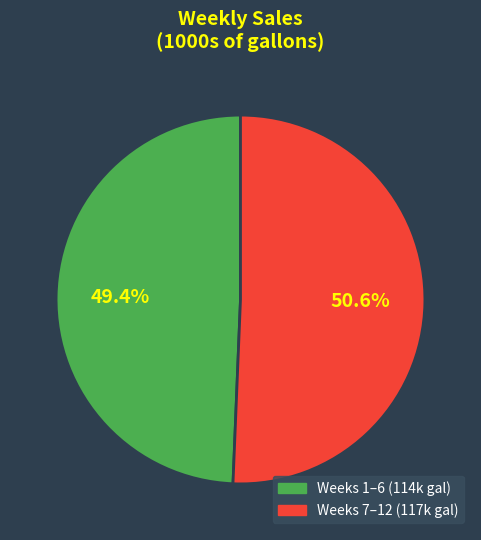

Is there any slice that represents more than half of the pie?

Yes